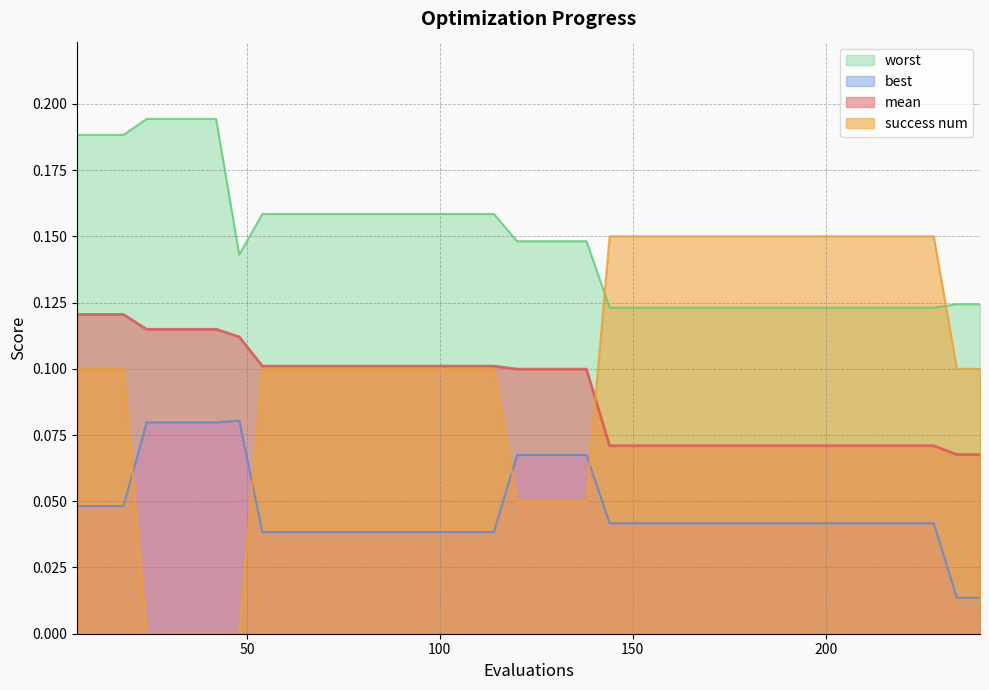

True or false: worst has more than 0 interior local peaks.

False